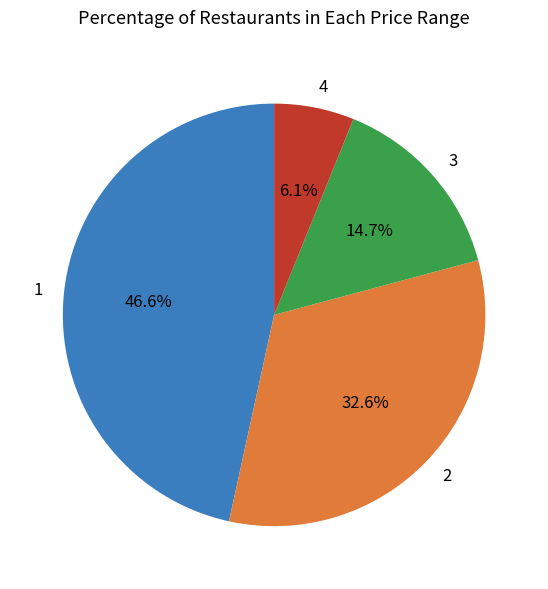

Rank the categories by value from lowest to highest.

4, 3, 2, 1